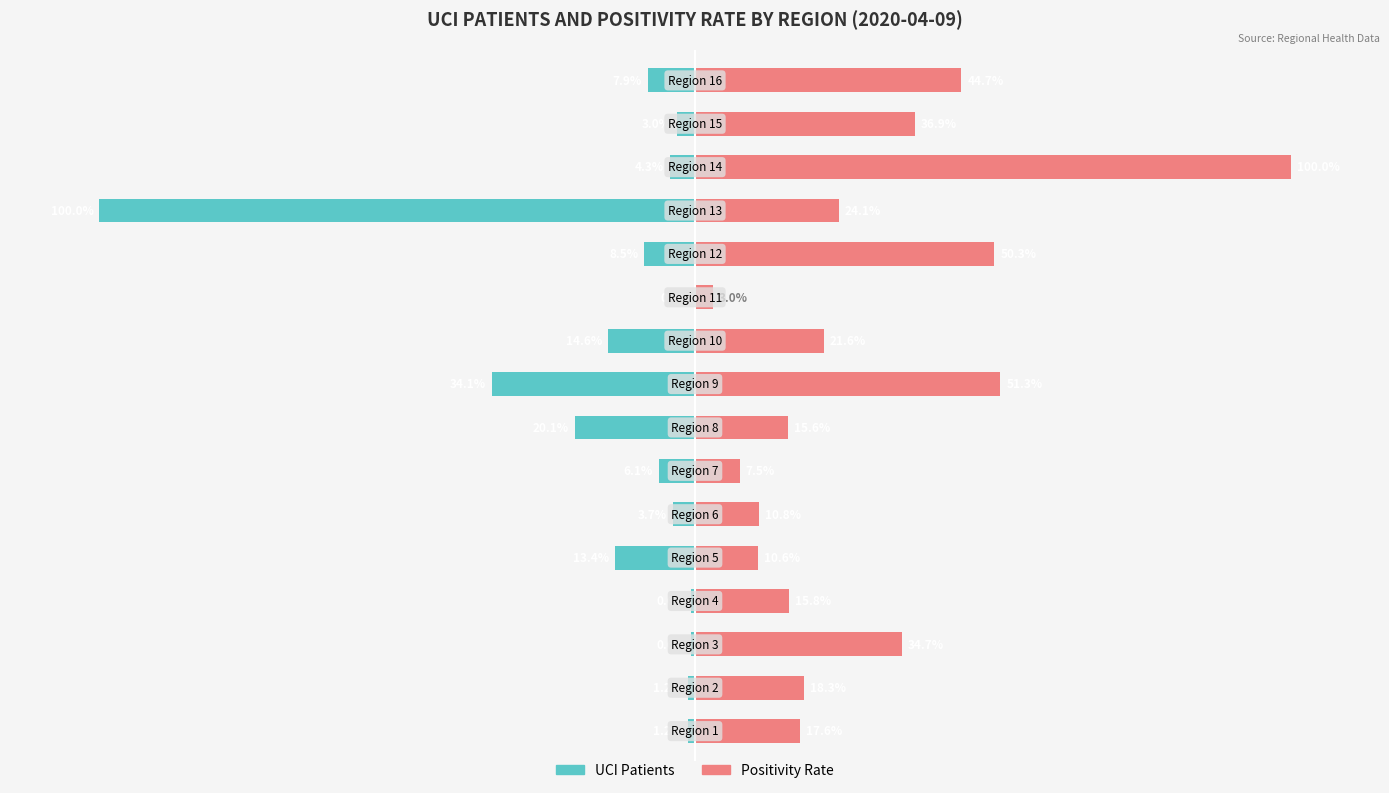

At which category is the sum across all series the highest?

13